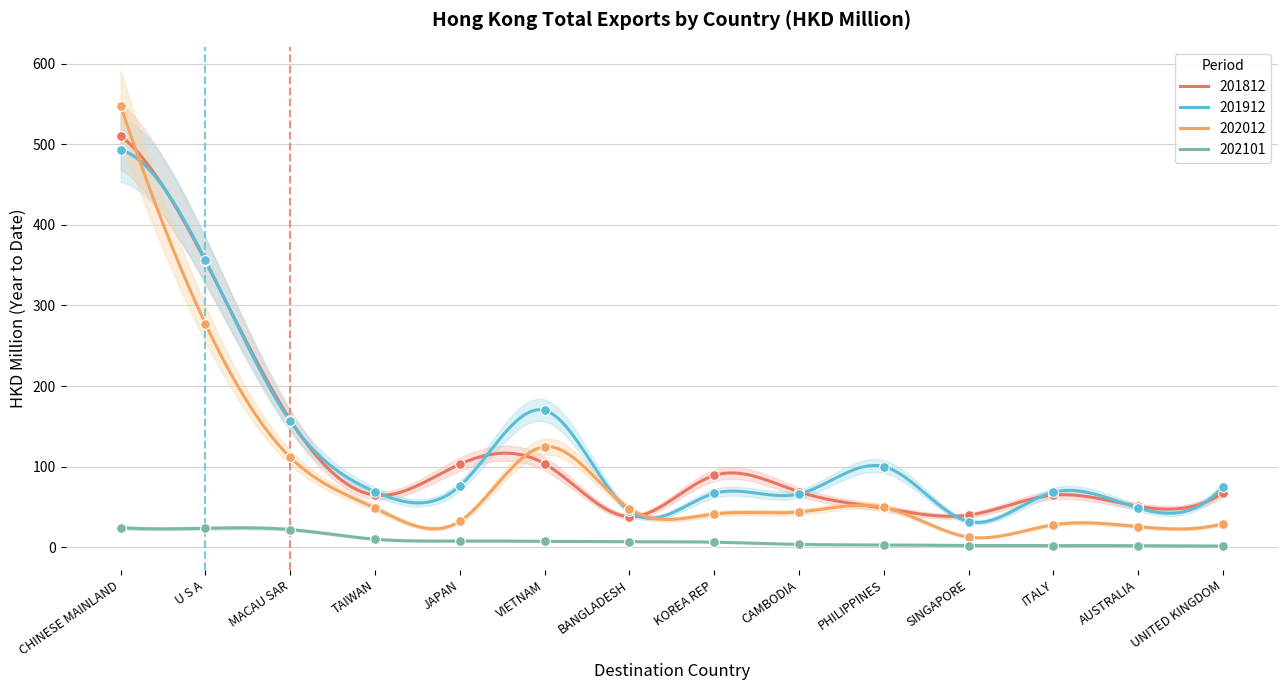

Which series has the largest total across all categories?

201912